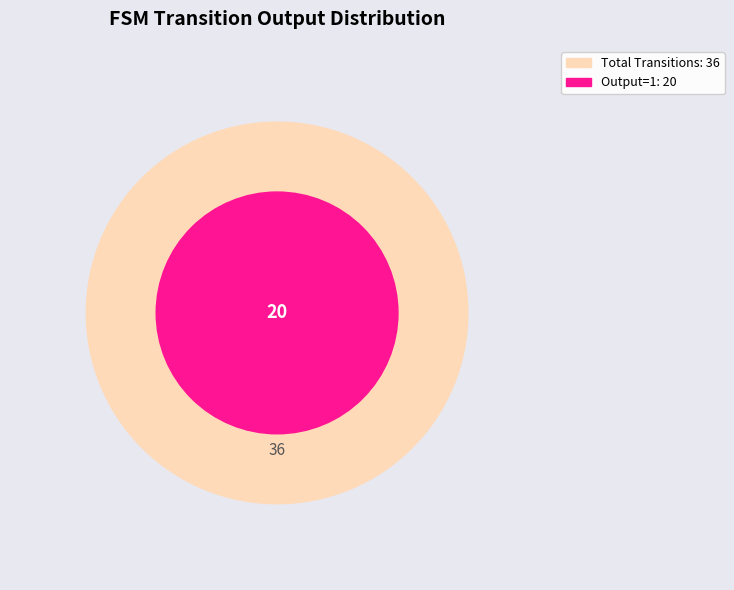

Combined, do 10 and 22 account for over 50%?

No